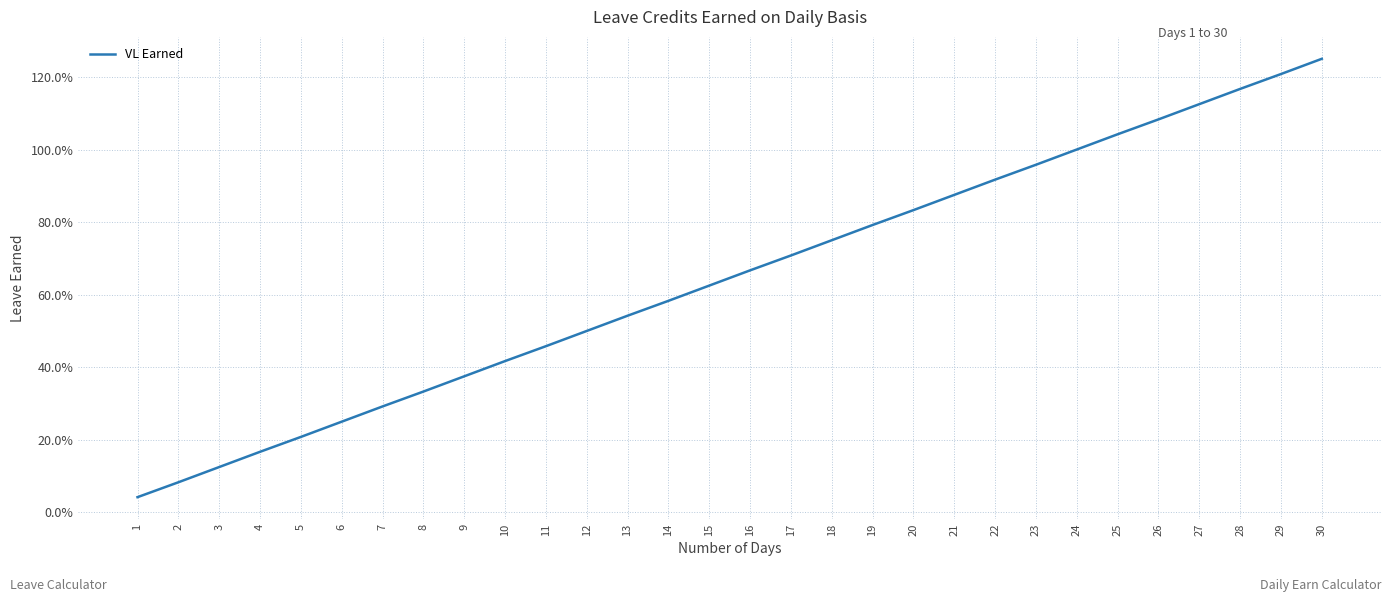

Does the chart have visible grid lines?

Yes